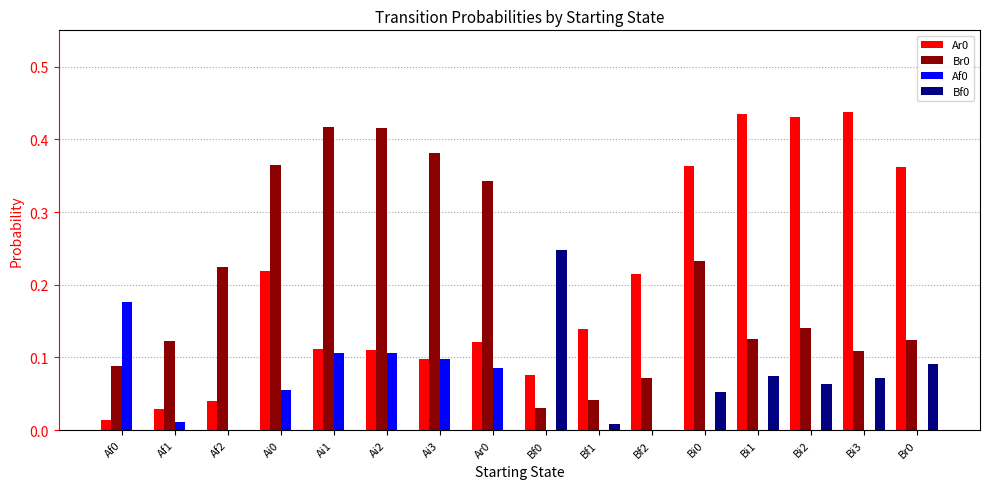

Is the value of Br0 at Br0 greater than the value of Af0 at Af2?

Yes